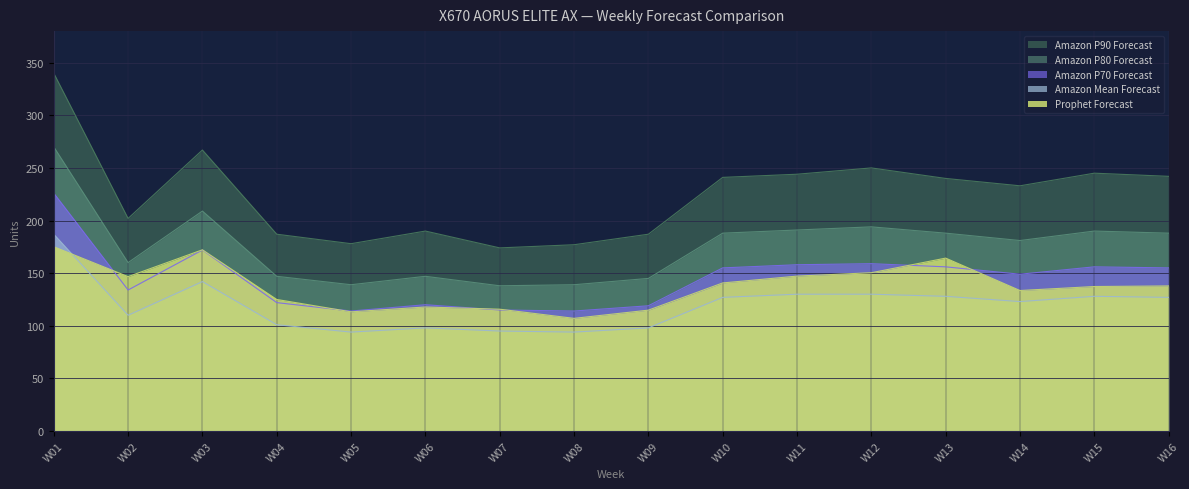

Between W01 and W10, which is larger?

W01